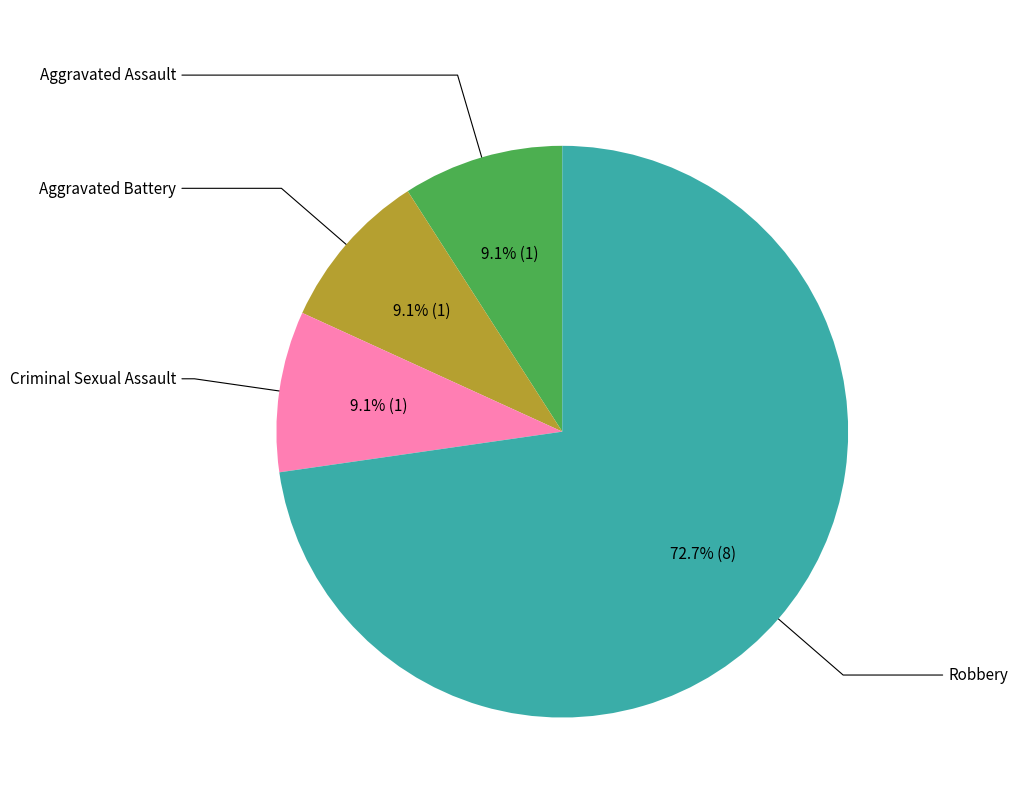

What is the majority slice?

Robbery